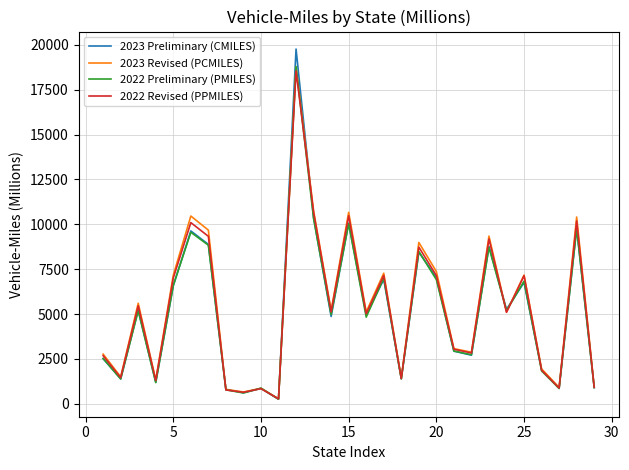

Which series has the largest range (max minus min)?

2023 Preliminary (CMILES)